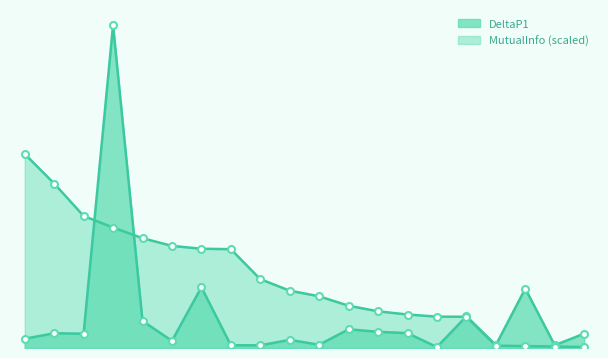

Count the number of categories in the chart.

20